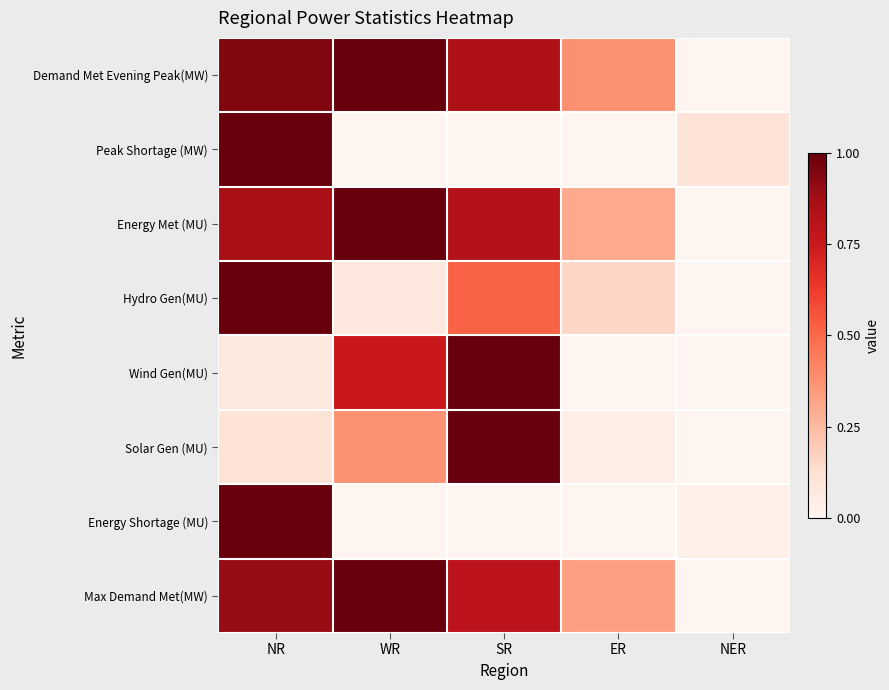

What is the spread (max minus min) of values at NER?

0.1